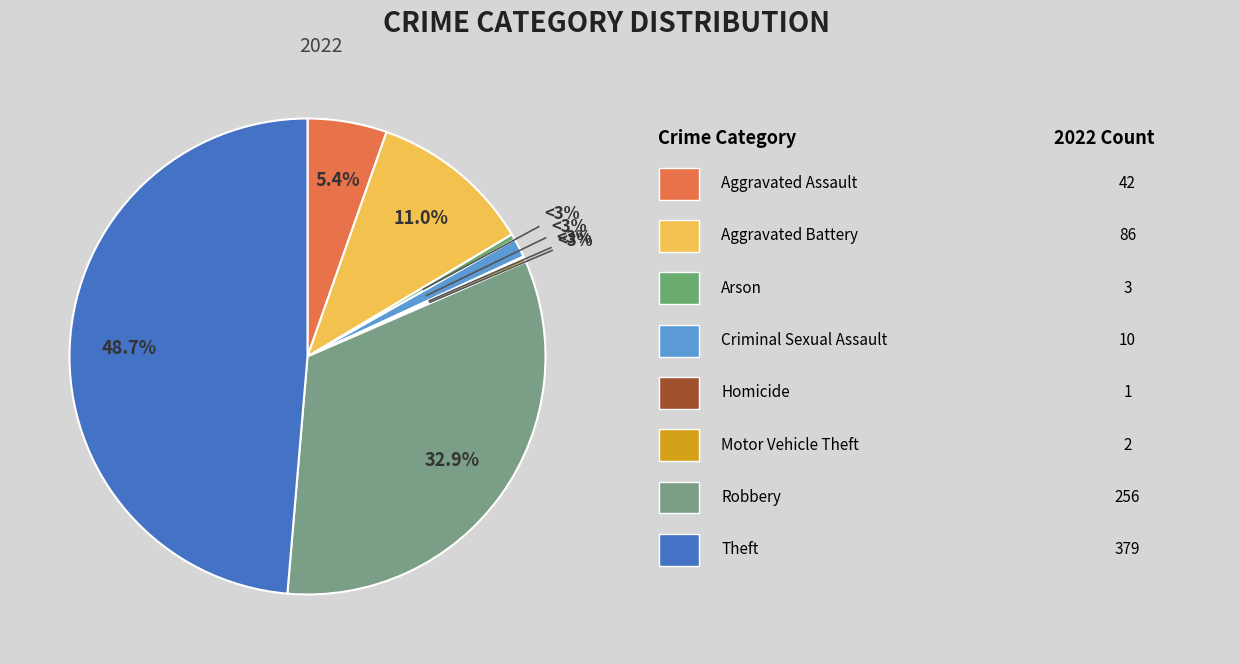

Between Aggravated Battery and Motor Vehicle Theft, which is larger?

Aggravated Battery